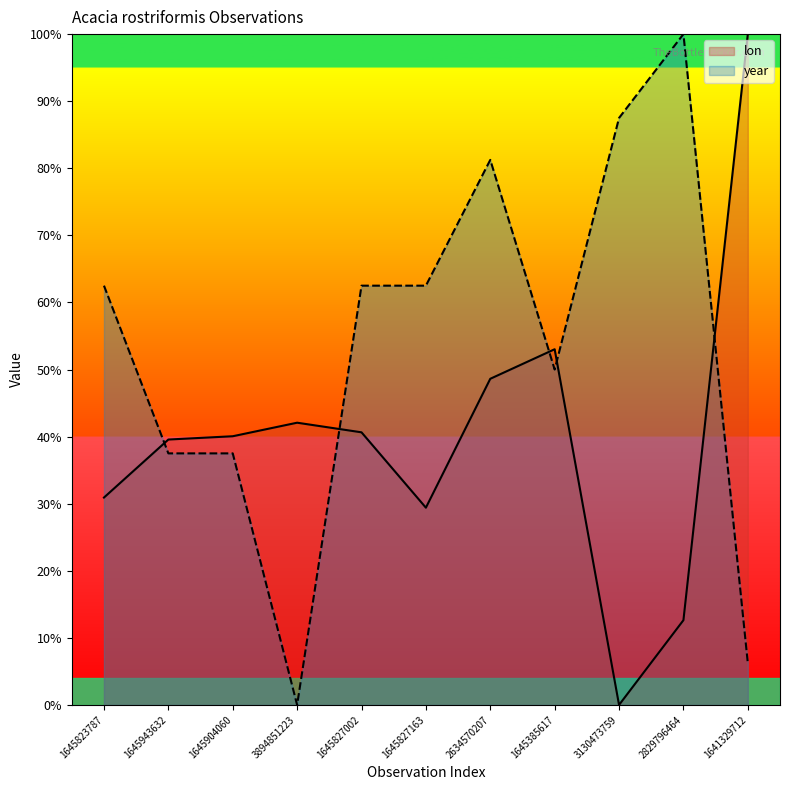

What is the total value across all series at 2829796464?

112.6